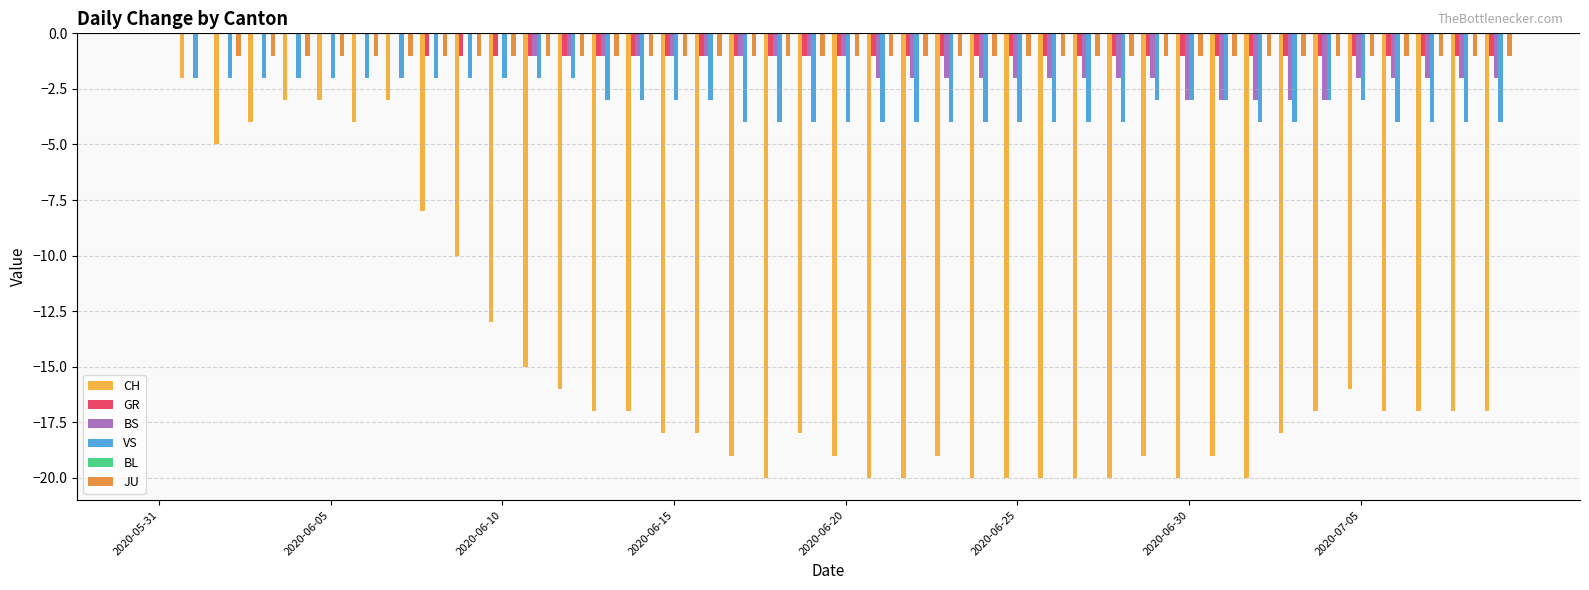

What is the sum of all BS values?

-53